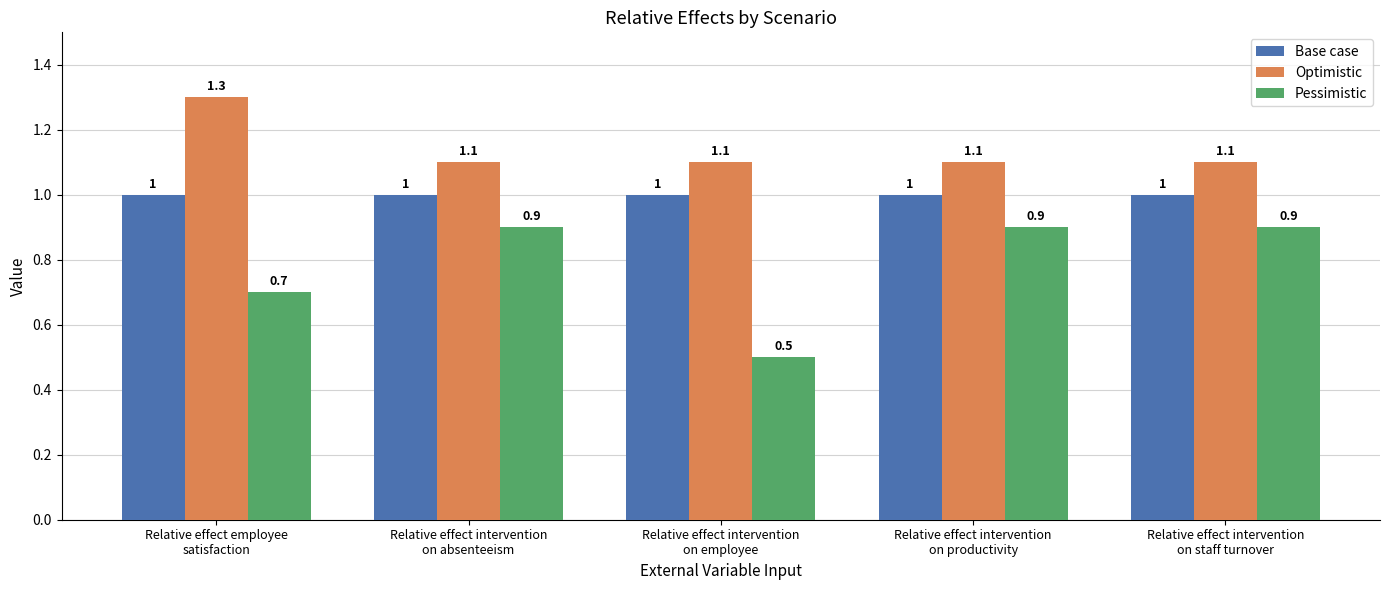

What is the value of the Pessimistic bar at the 3rd from the left?

0.5